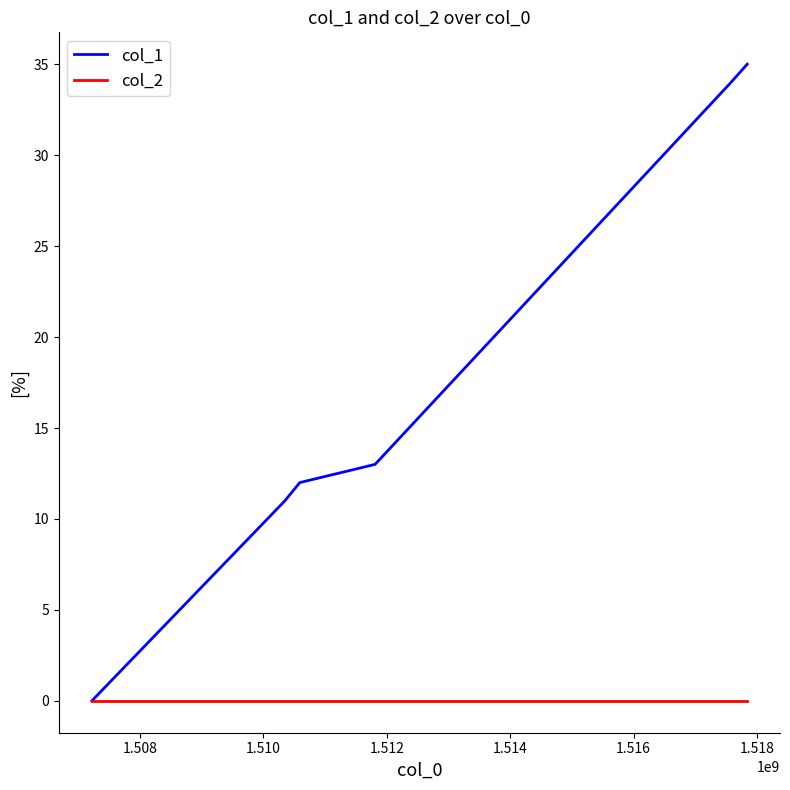

List the series in order of their overall mean, lowest first.

col_2, col_1